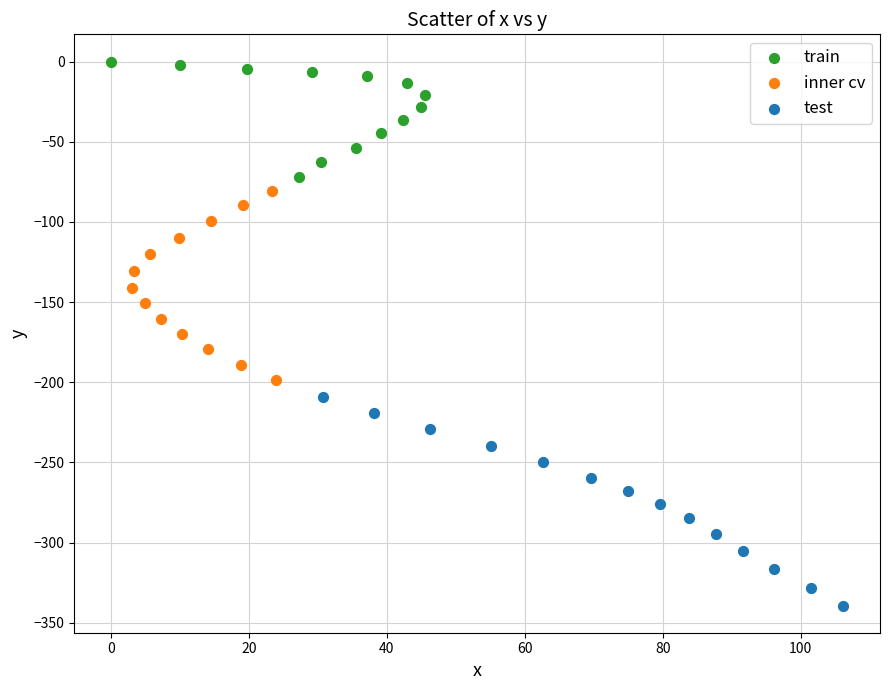

Which series reaches the minimum Y coordinate?

test